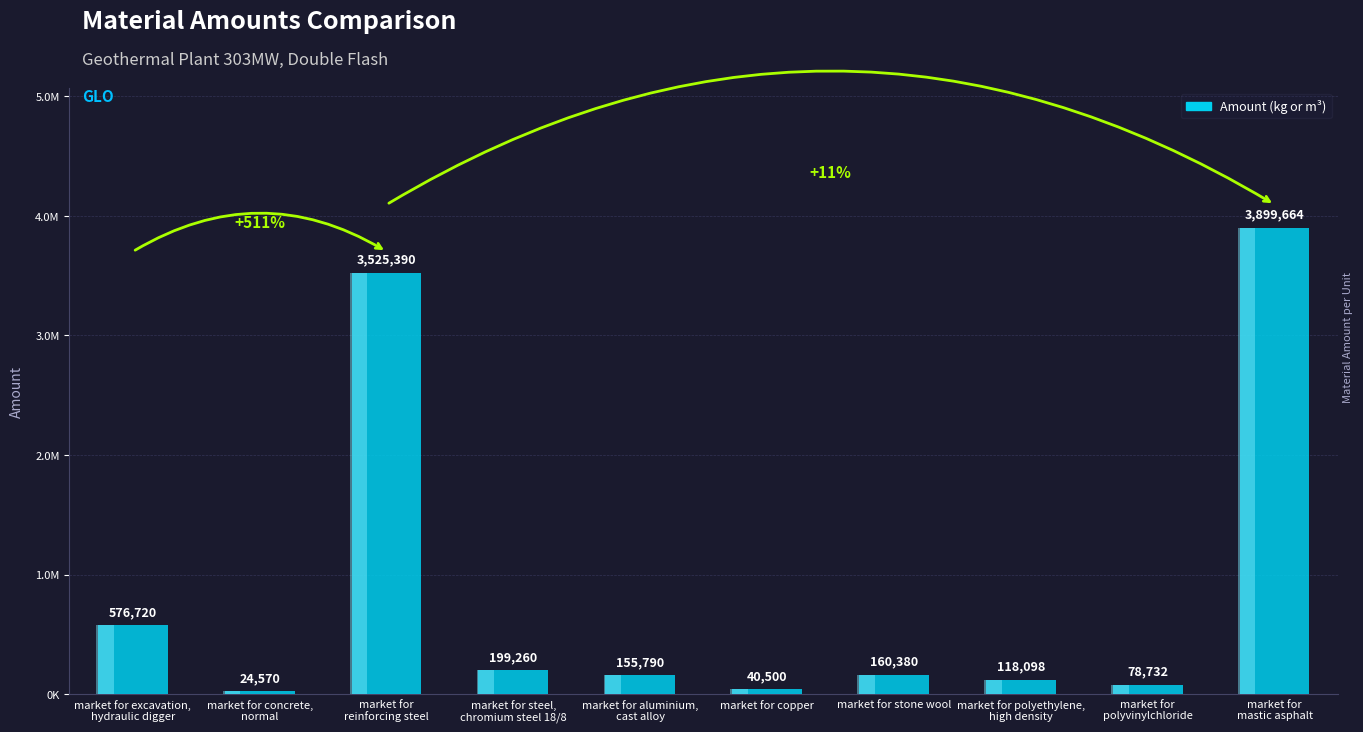

What is the minimum value shown in the chart?

24570